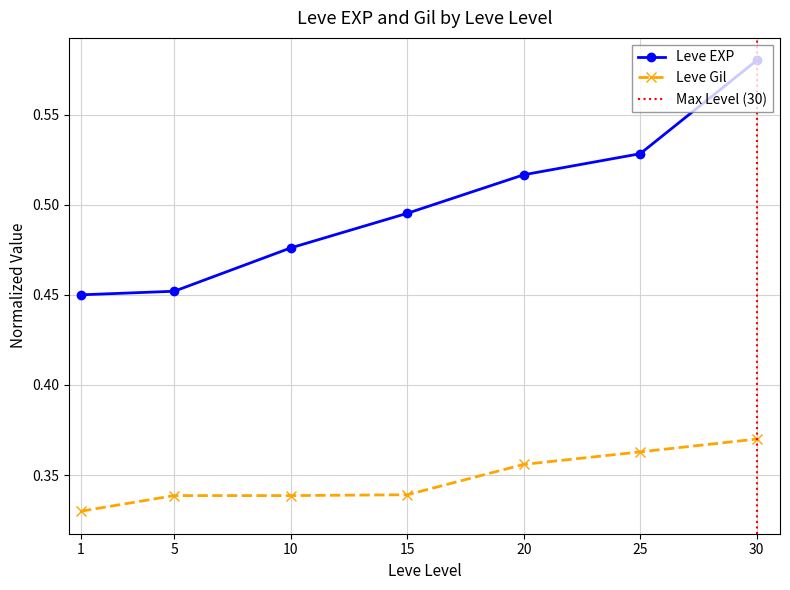

List the labels in order of Leve Gil value, largest first.

30, 25, 20, 15, 5, 10, 1